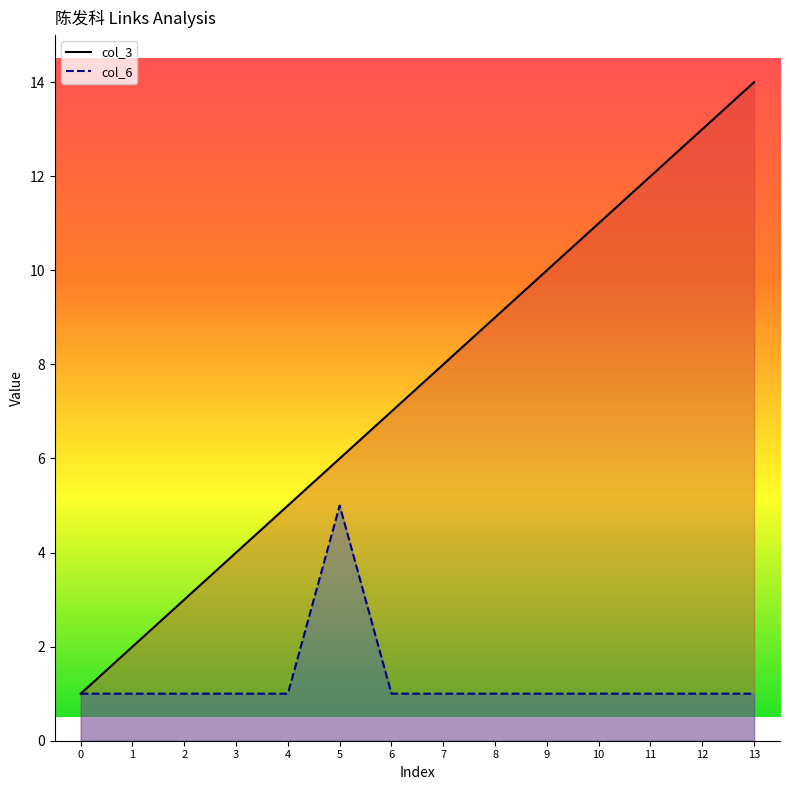

Reading right to left, extract all data points from this chart.

col_3_line: 14	13	12	11	10	9	8	7	6	5	4	3	2	1
col_6_line: 1	1	1	1	1	1	1	1	5	1	1	1	1	1